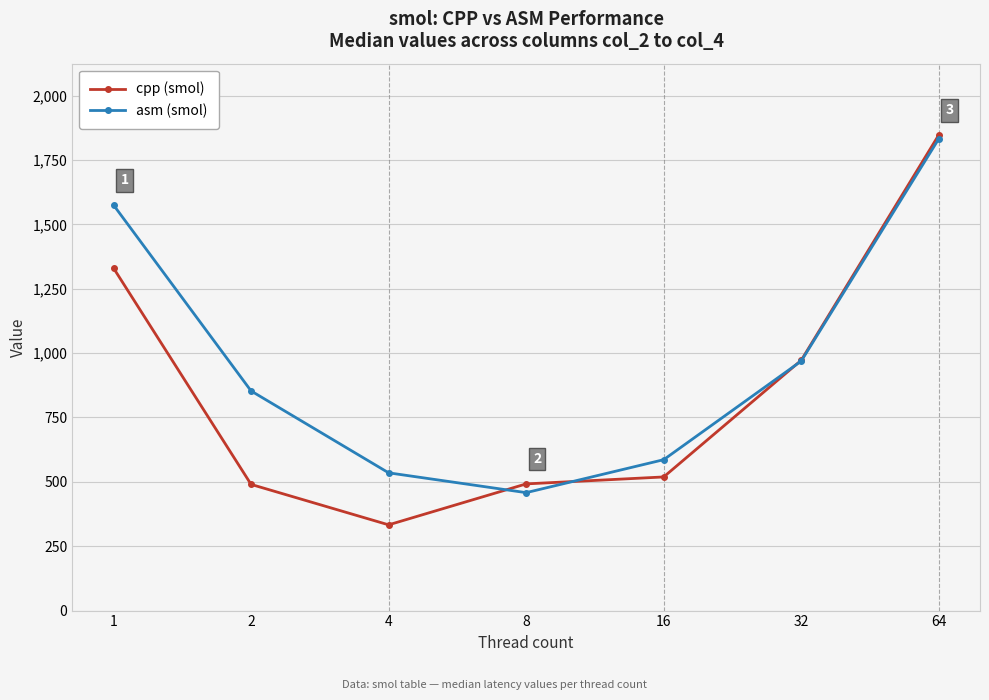

What is the smallest value displayed?

333